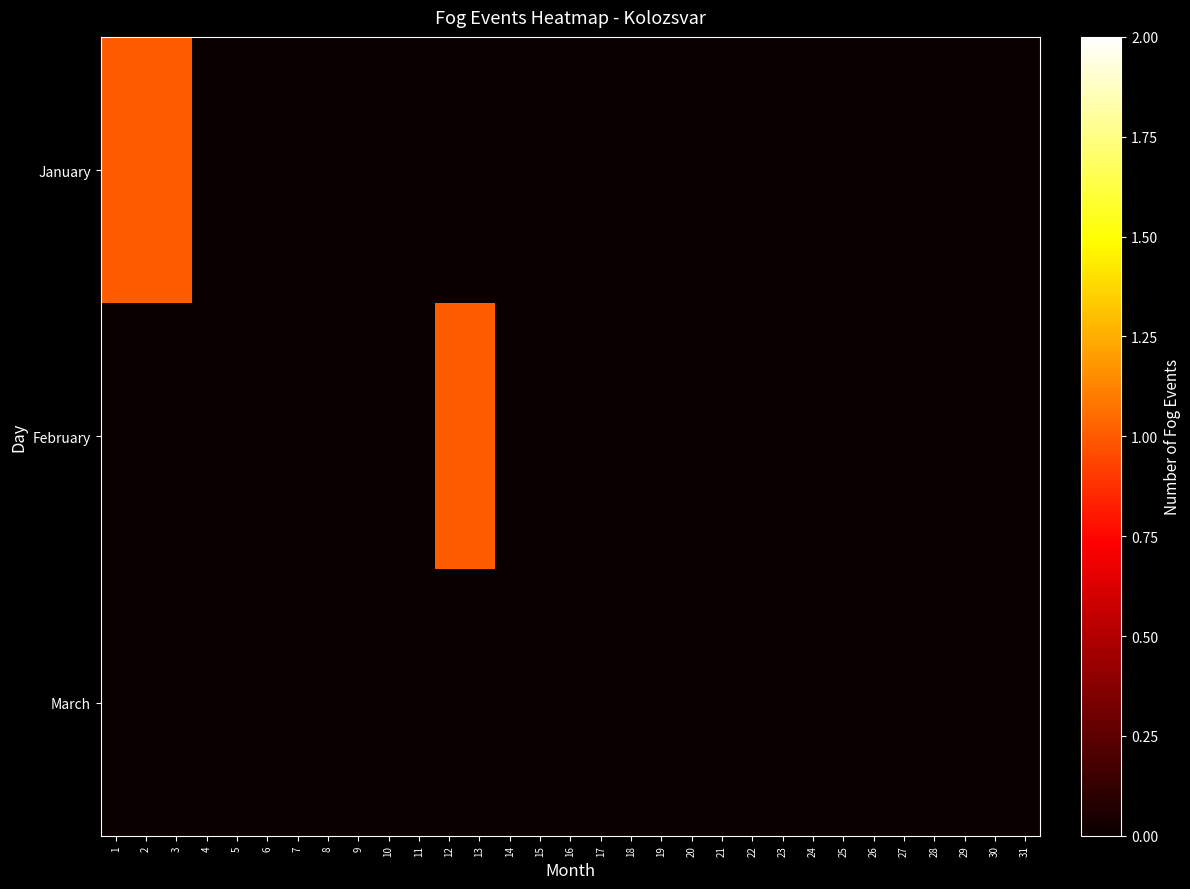

List the series in order of their overall mean, lowest first.

March, February, January